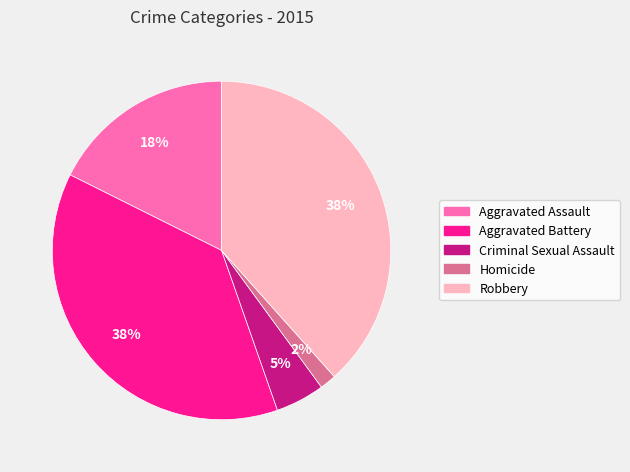

Does any single category account for the majority?

No